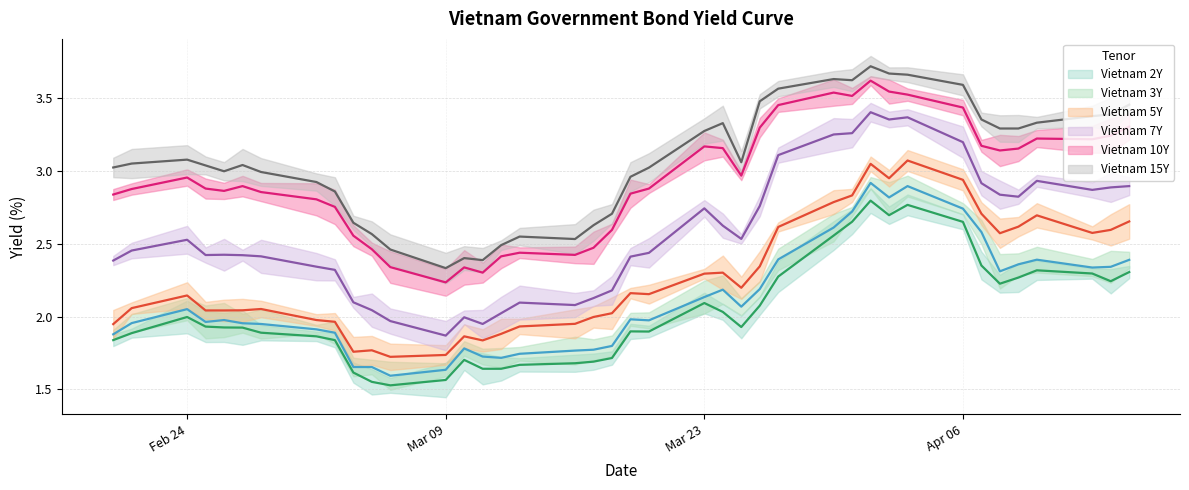

Which series has the largest range (max minus min)?

Vietnam 7Y